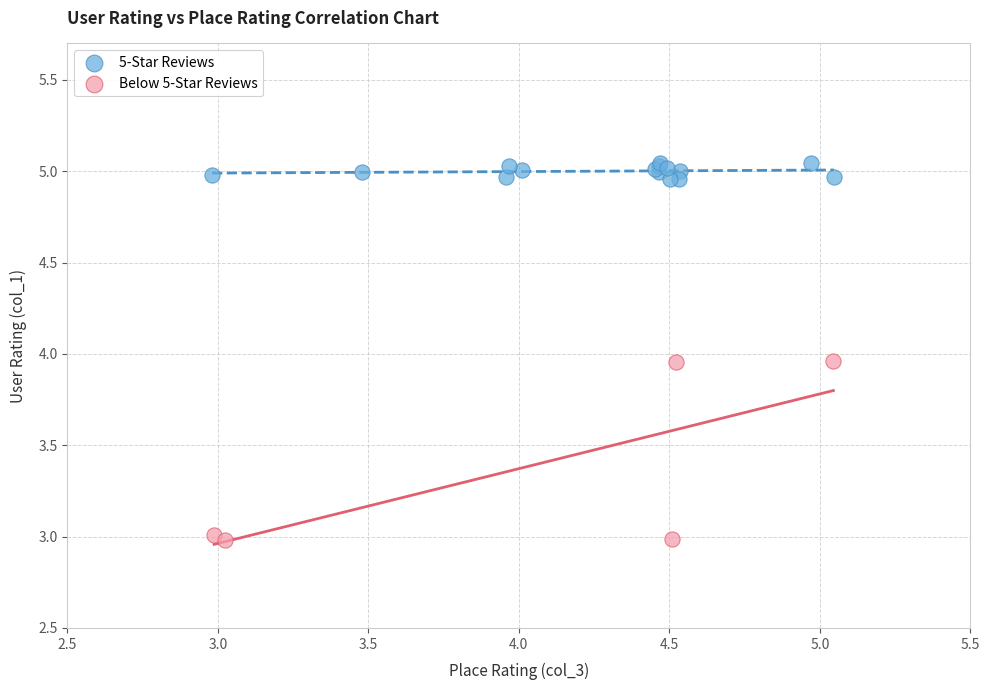

Which series has the largest Y range (max minus min)?

Below 5-Star Reviews